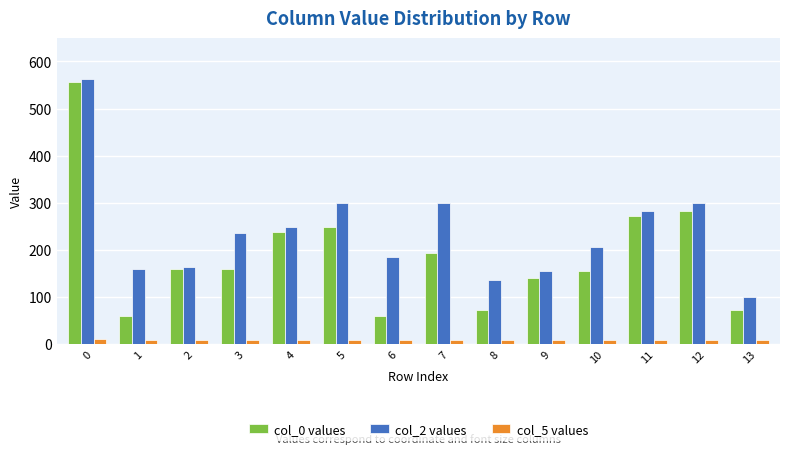

The value of col_5 values at 10 is 9.0. True or false?

True